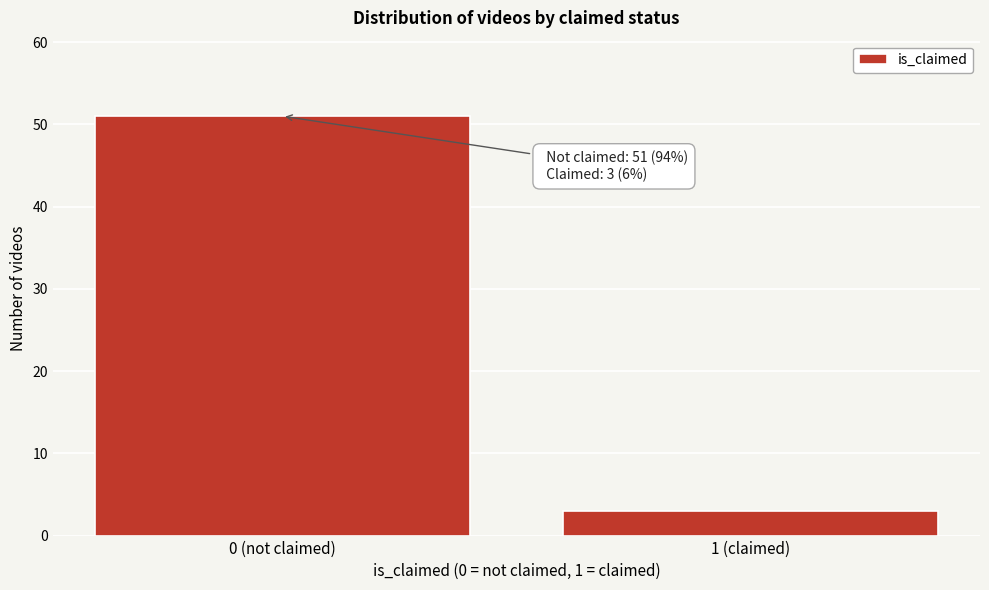

Reading right to left, list all the values displayed in this chart.

3	51